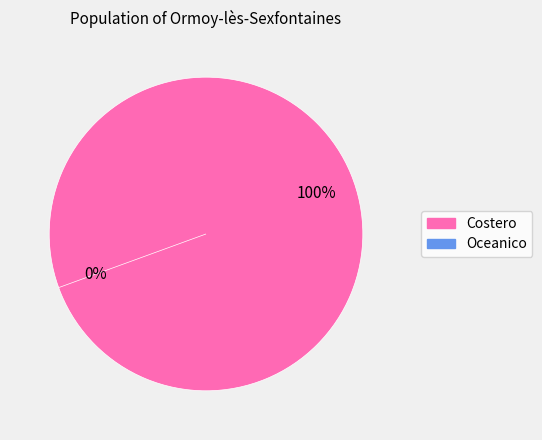

Which category accounts for the majority?

Costero